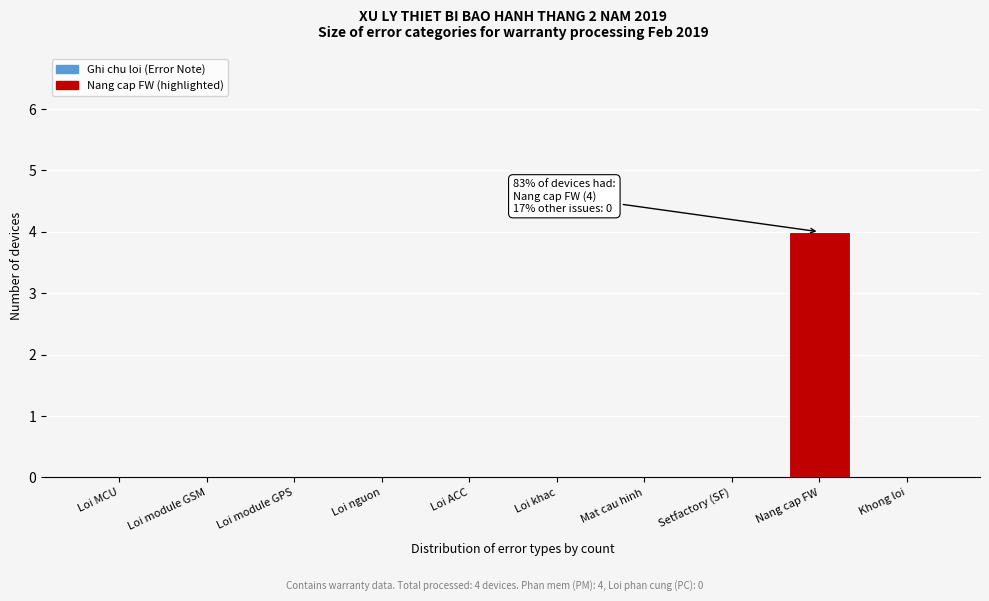

Reading left to right, extract all data points from this chart.

Loi MCU=0	Loi module GSM=0	Loi module GPS=0	Loi nguon=0	Loi ACC=0	Loi khac=0	Mat cau hinh=0	Setfactory (SF)=0	Nang cap FW=4	Khong loi=0